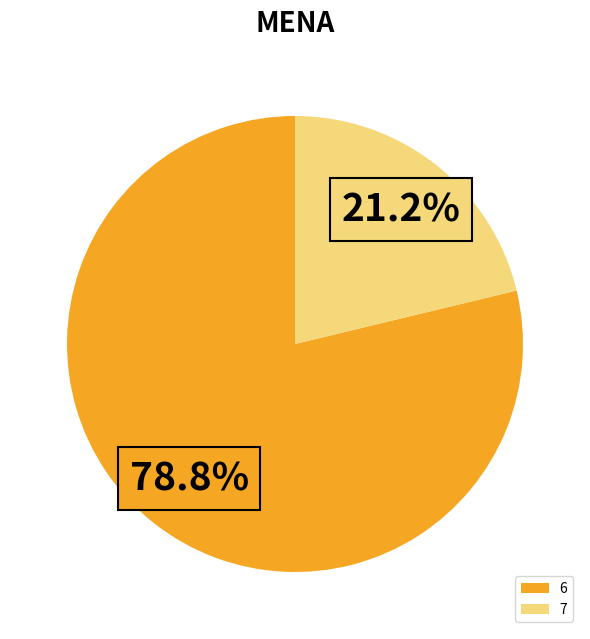

How many slices are in this pie chart?

2